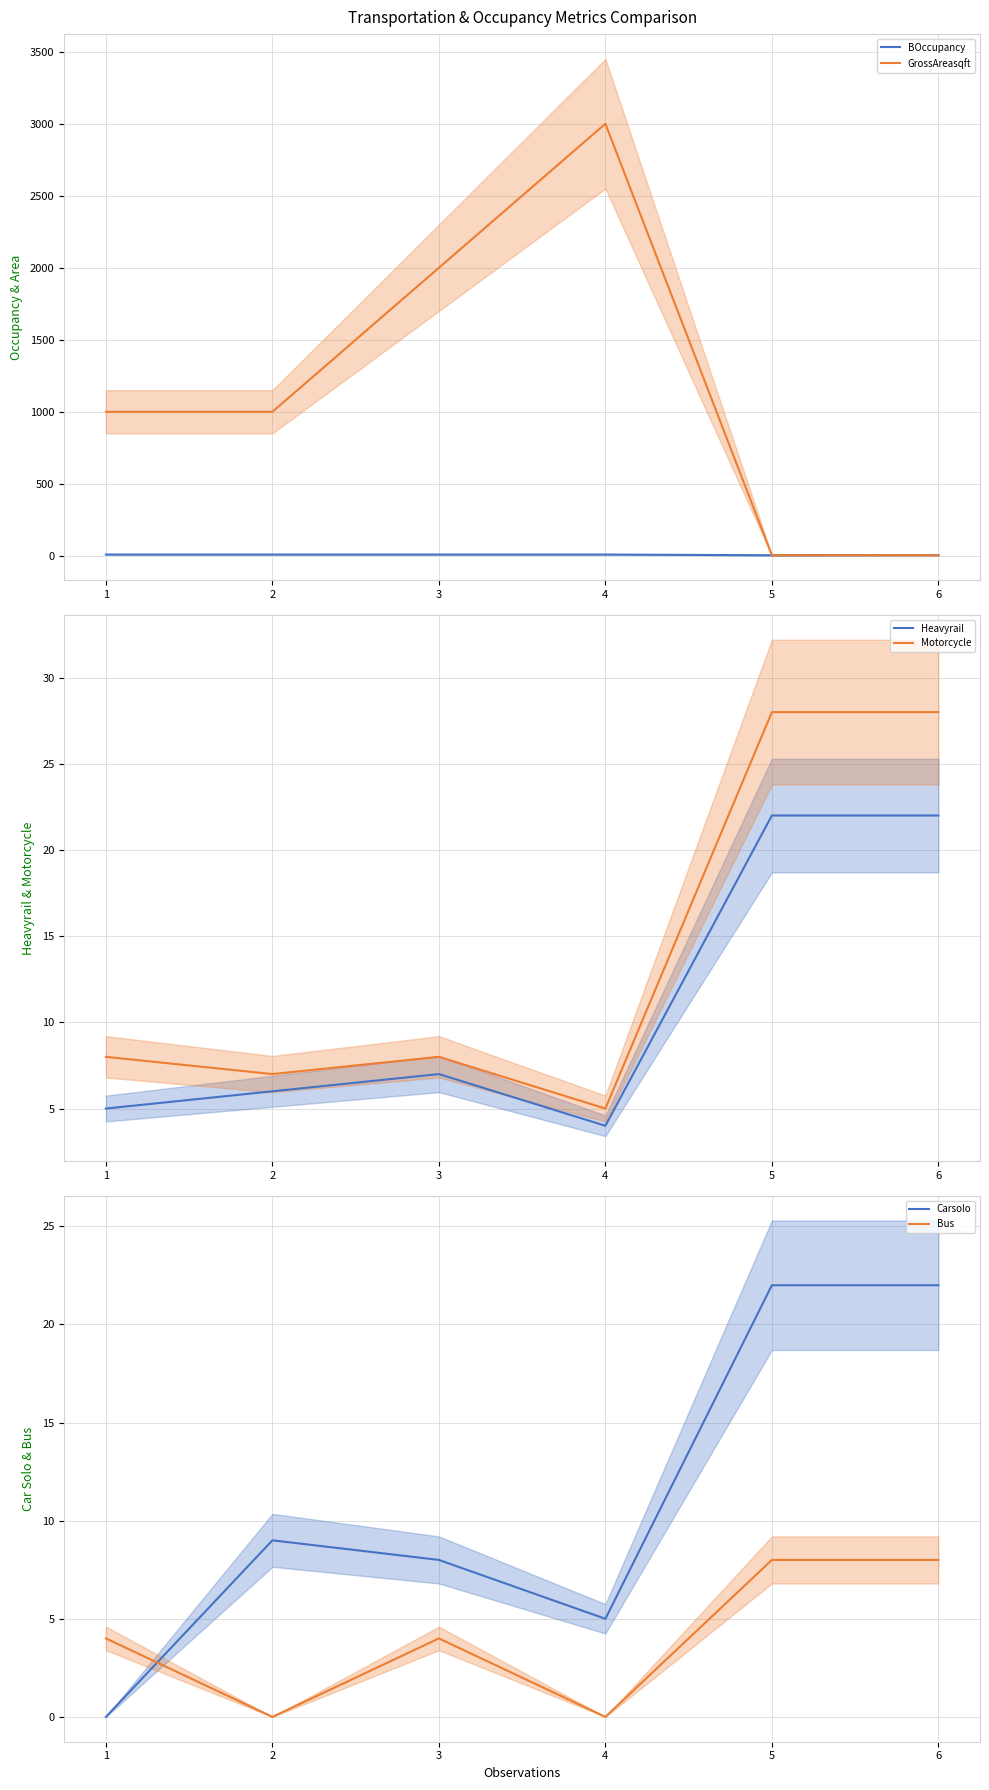

How many BOccupancy values are between 5 and 9?

5